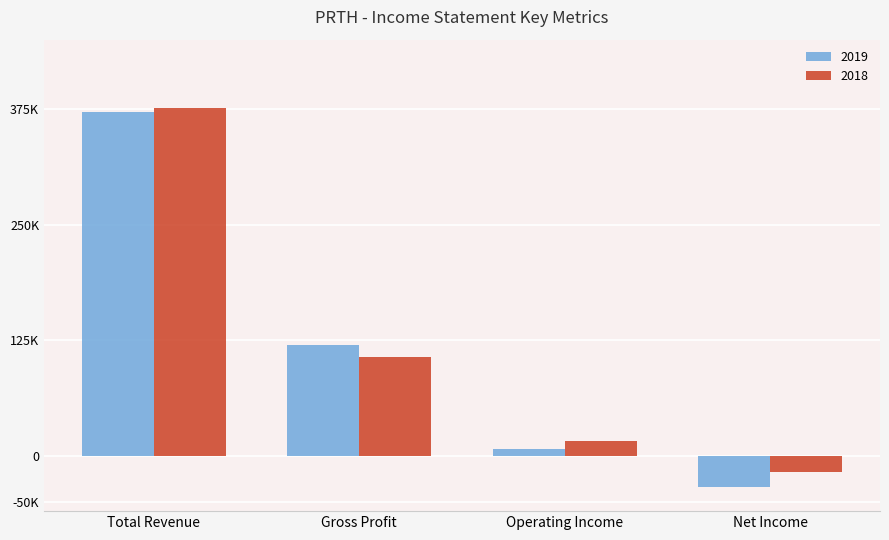

What are all the series names shown in the legend?

2019, 2018